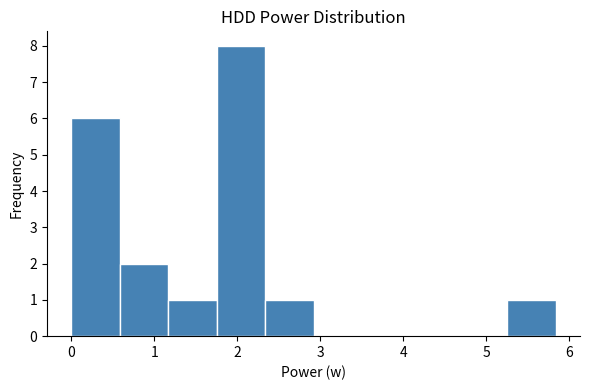

Reading left to right, list every bar in this chart as the range it spans on the x-axis followed by its height. Neither the bar edges nor the heights are printed on the chart, so give them approximately, as read against the axes.

0.0 to 0.6: 6
0.6 to 1.2: 2
1.2 to 1.8: 1
1.8 to 2.3: 8
2.3 to 2.9: 1
2.9 to 3.5: 0
3.5 to 4.1: 0
4.1 to 4.7: 0
4.7 to 5.3: 0
5.3 to 5.8: 1